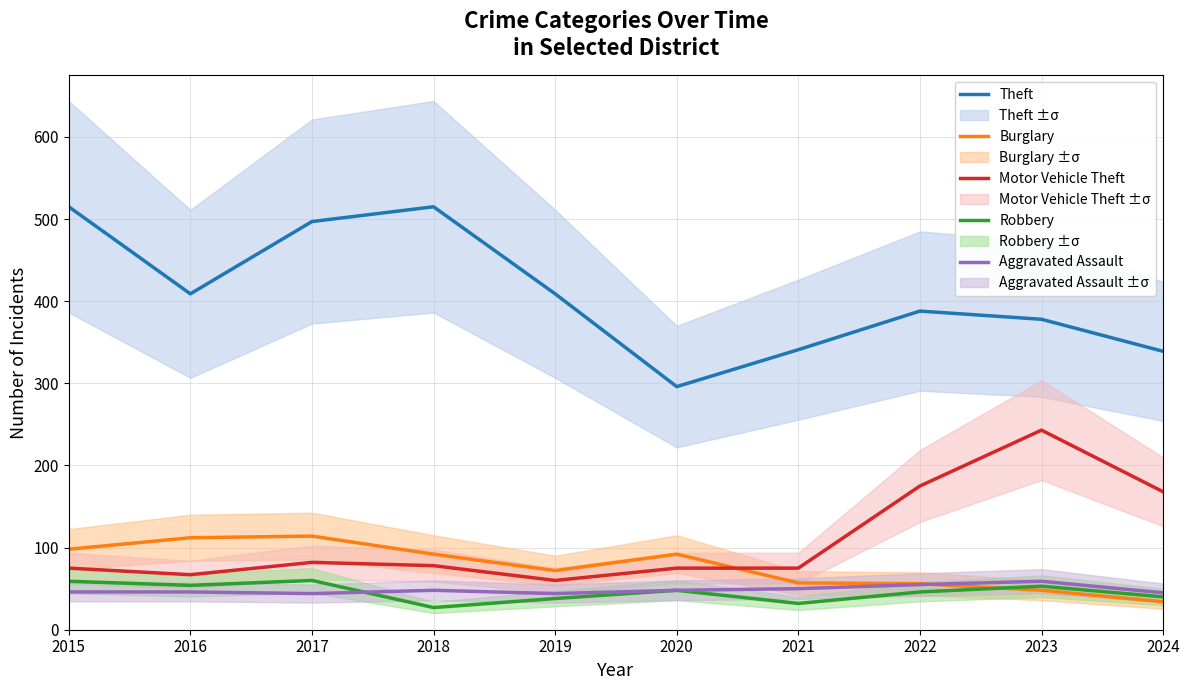

At which category is the sum across all series the highest?

2017